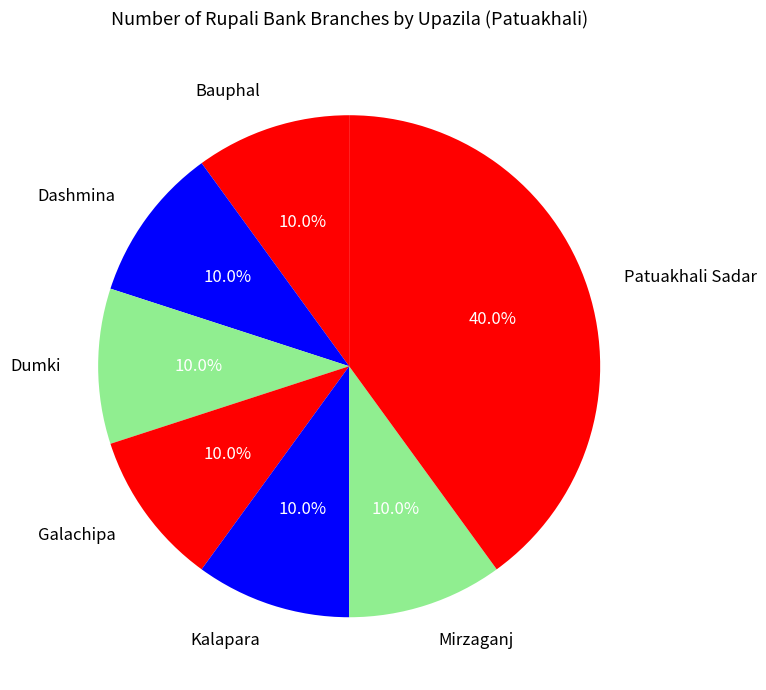

To the nearest percent, what is the average slice percentage?

14%